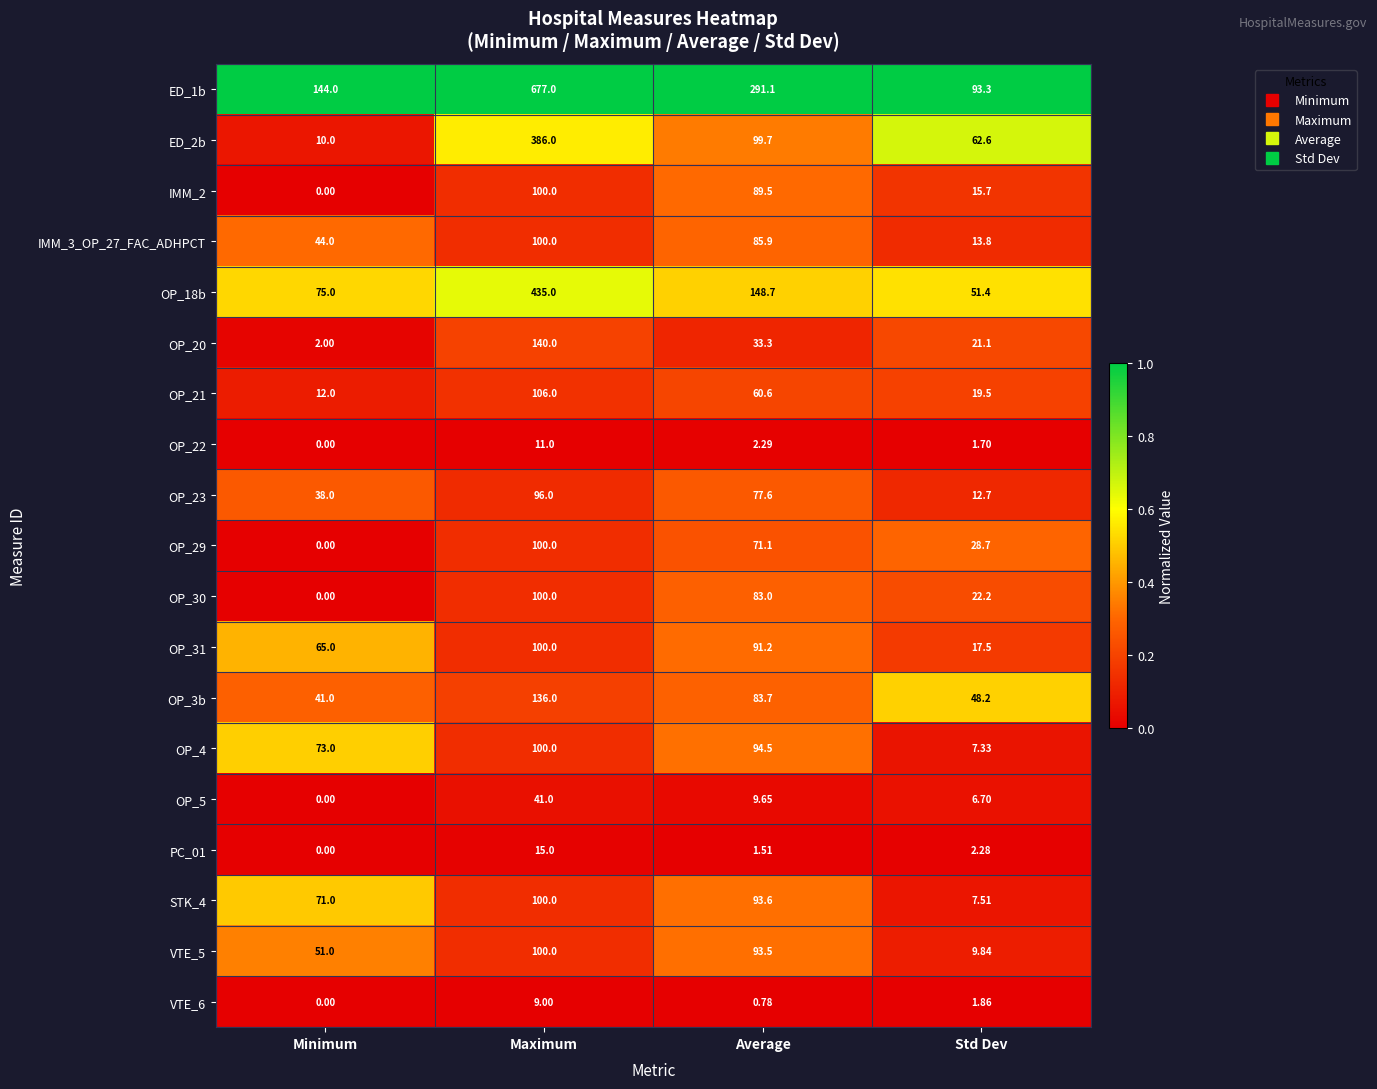

Rank the categories by OP_20 value from lowest to highest.

Minimum, Std Dev, Average, Maximum